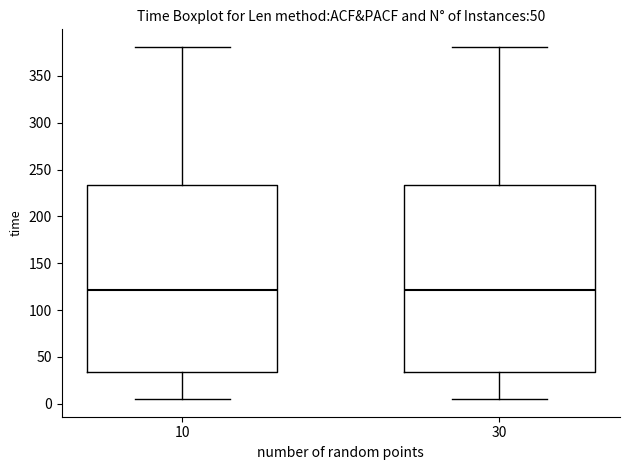

Reading left to right, transcribe this box plot: for each box, give where its median line is, the range the box spans, and where its two whiskers end, as read against the y-axis. The values are not printed on the chart, so give them approximately, as read against the axis.

10: median 120, box 35 to 235, whiskers 5 to 380
30: median 120, box 35 to 235, whiskers 5 to 380